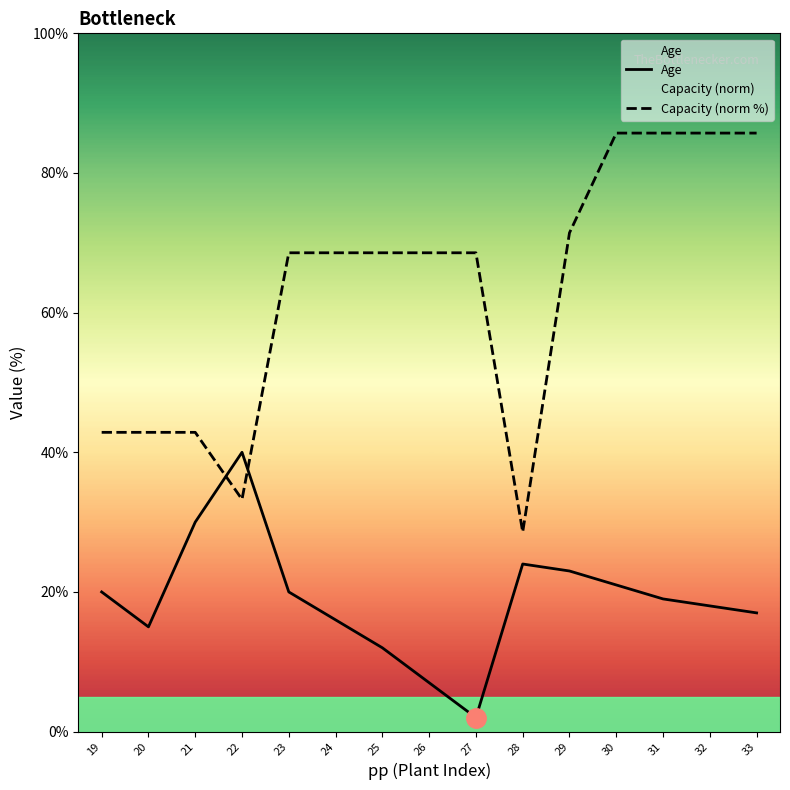

List the series in order of their peak value, highest first.

Capacity (norm %), Age